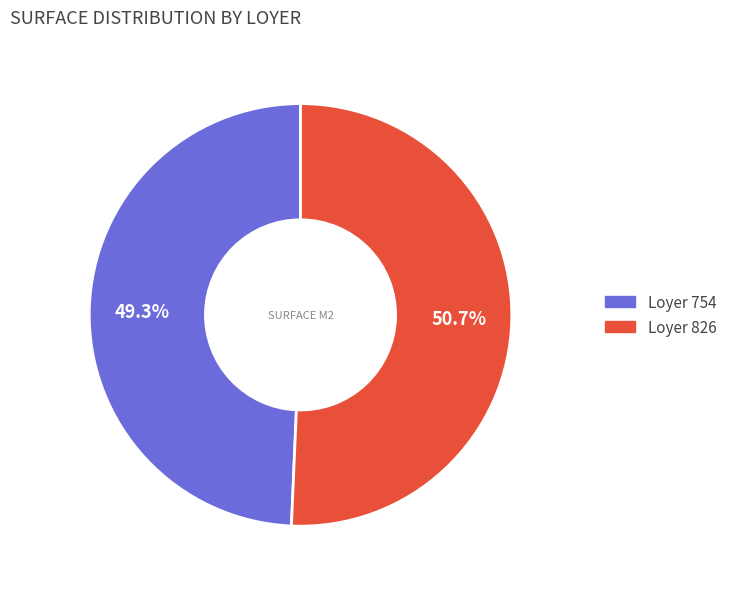

Does any single category account for the majority?

Yes